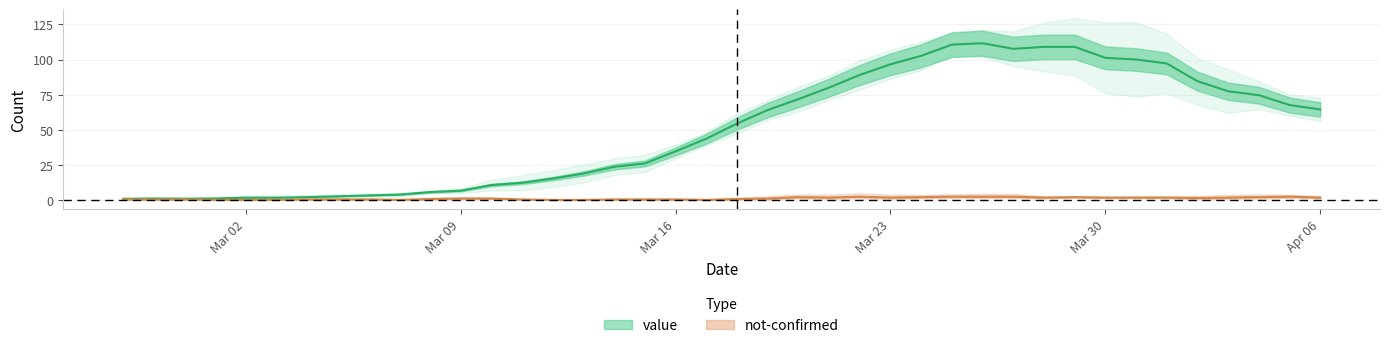

Does the chart display data point markers on the line(s)?

No